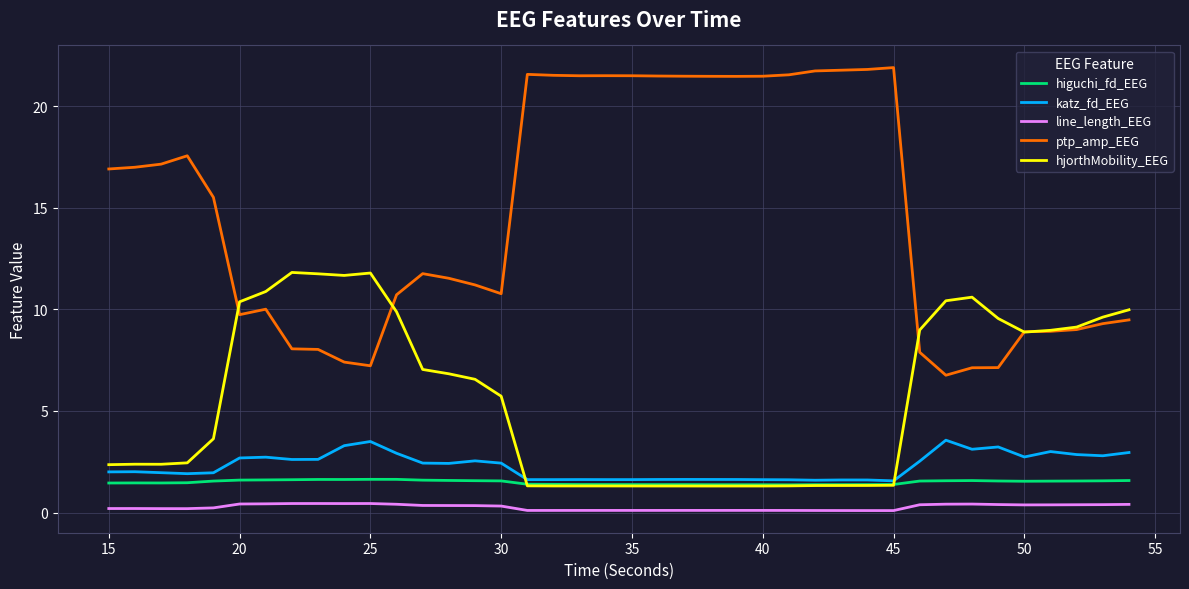

How many distinct data groups are displayed?

5